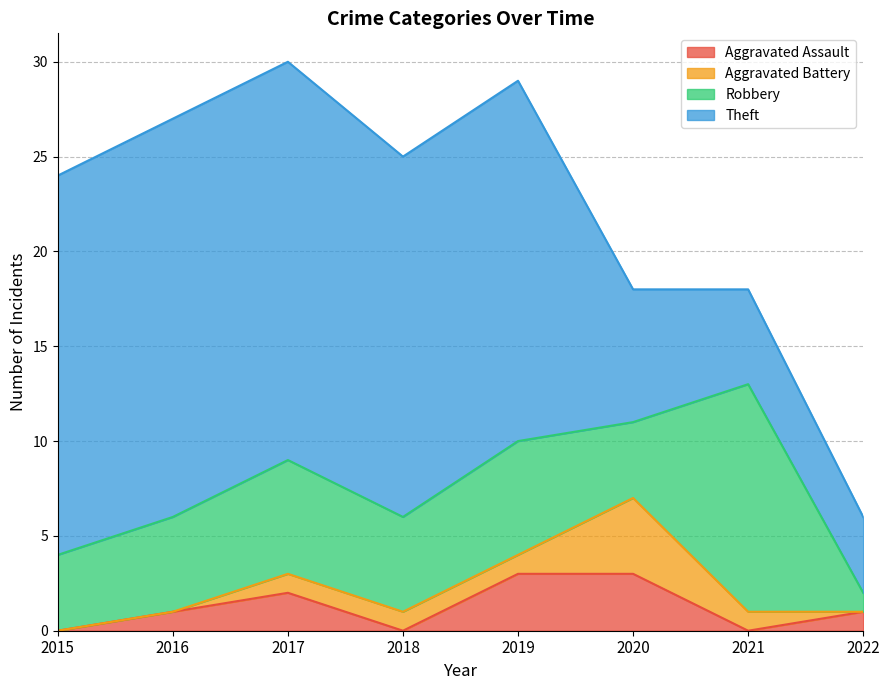

List the series in order of their peak value, highest first.

Theft, Robbery, Aggravated Battery, Aggravated Assault